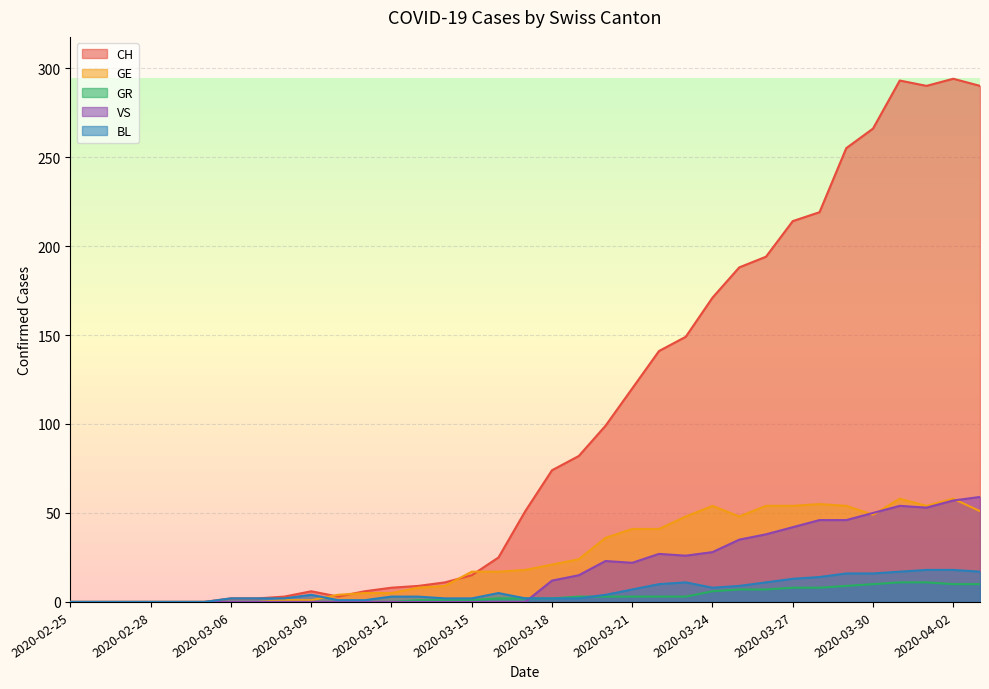

How many positive values does the GR series have?

22